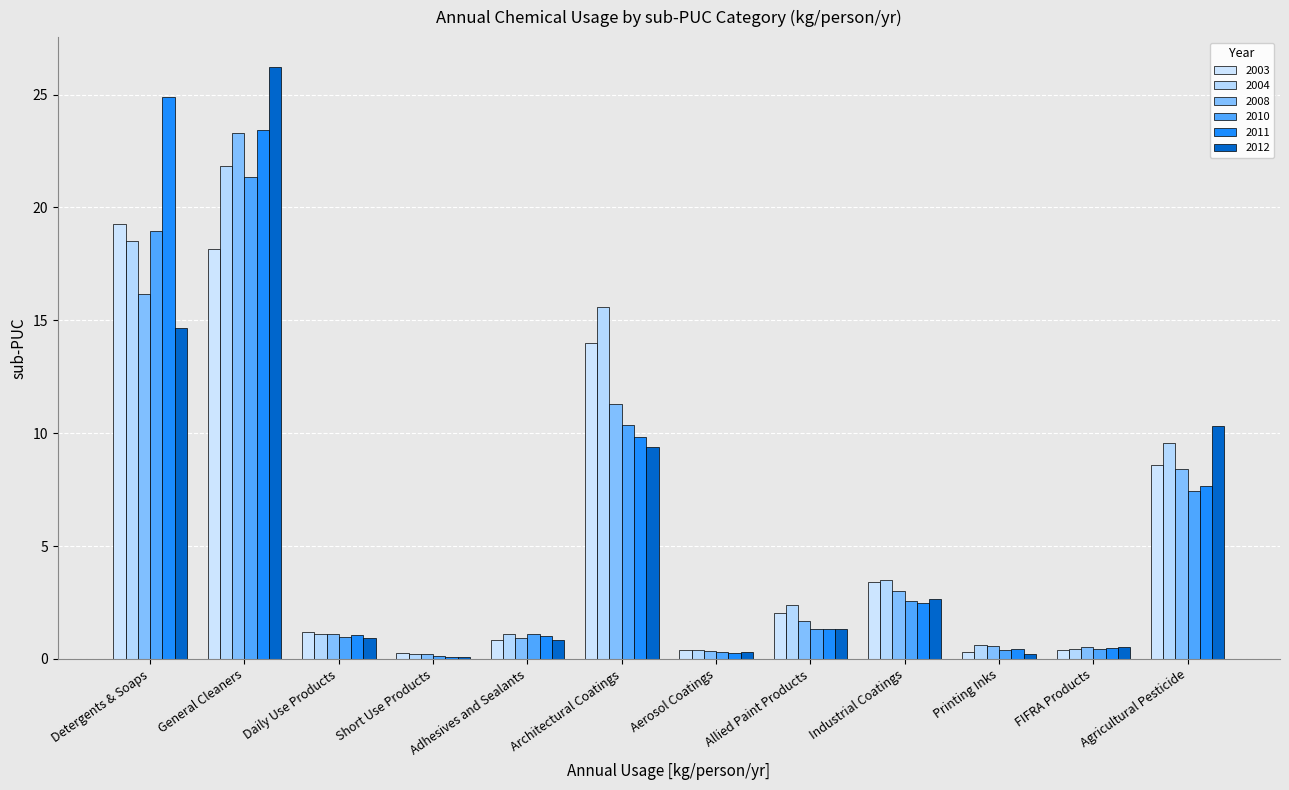

Rank the series by their maximum value, from highest to lowest.

2012, 2011, 2008, 2004, 2010, 2003